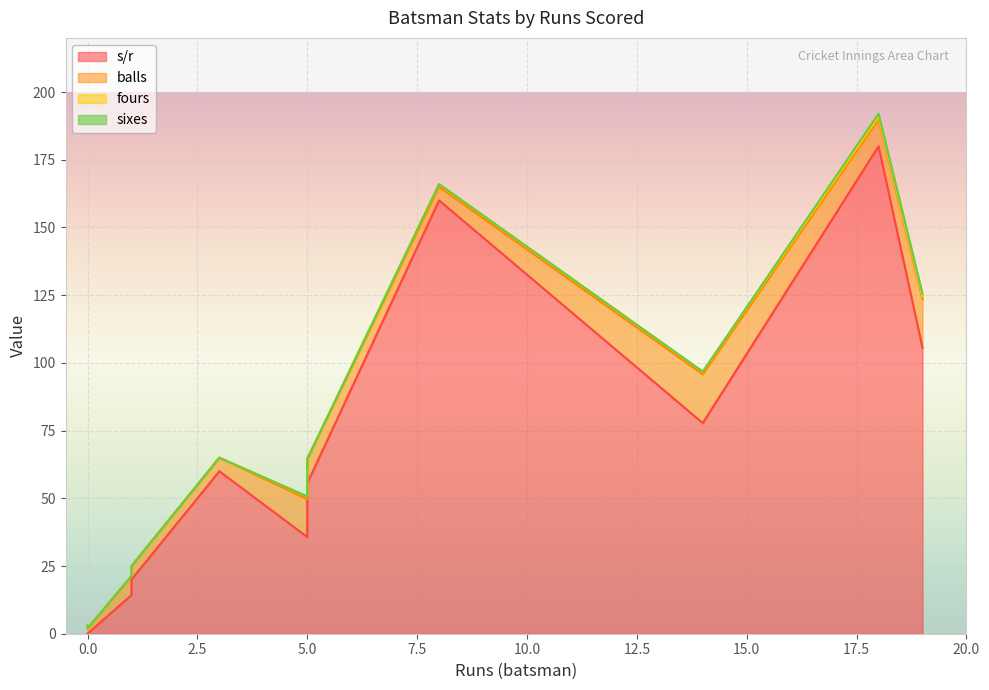

What are all the series names shown in the legend?

s/r, balls, fours, sixes